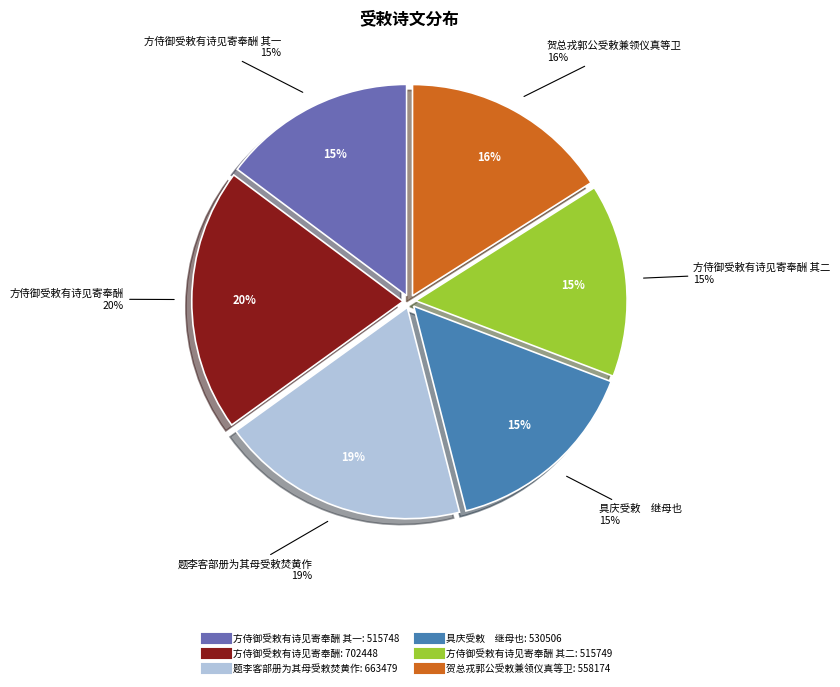

To the nearest percent, what portion does 方侍御受敕有诗见寄奉酬 represent?

20%